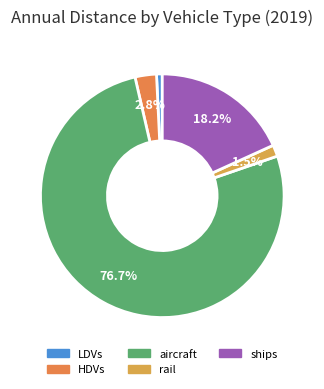

True or false: rail accounts for 10% of the total.

False